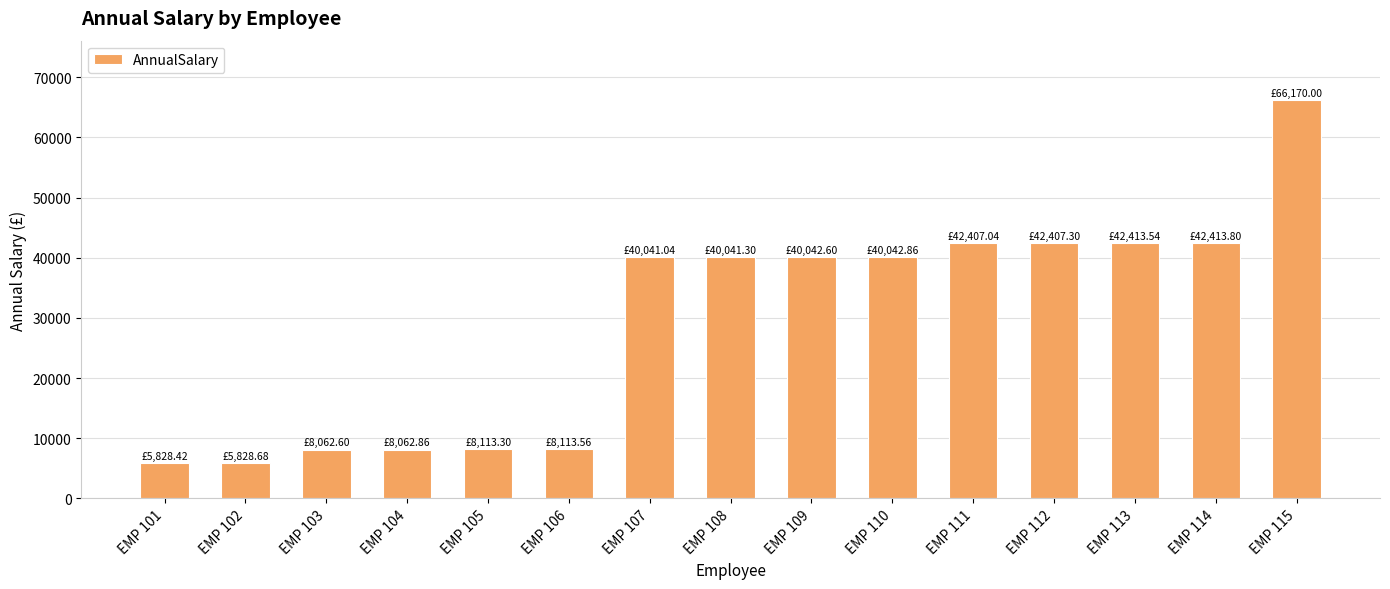

Approximately how many times larger is the value at EMP 106 compared to EMP 101?

1.4